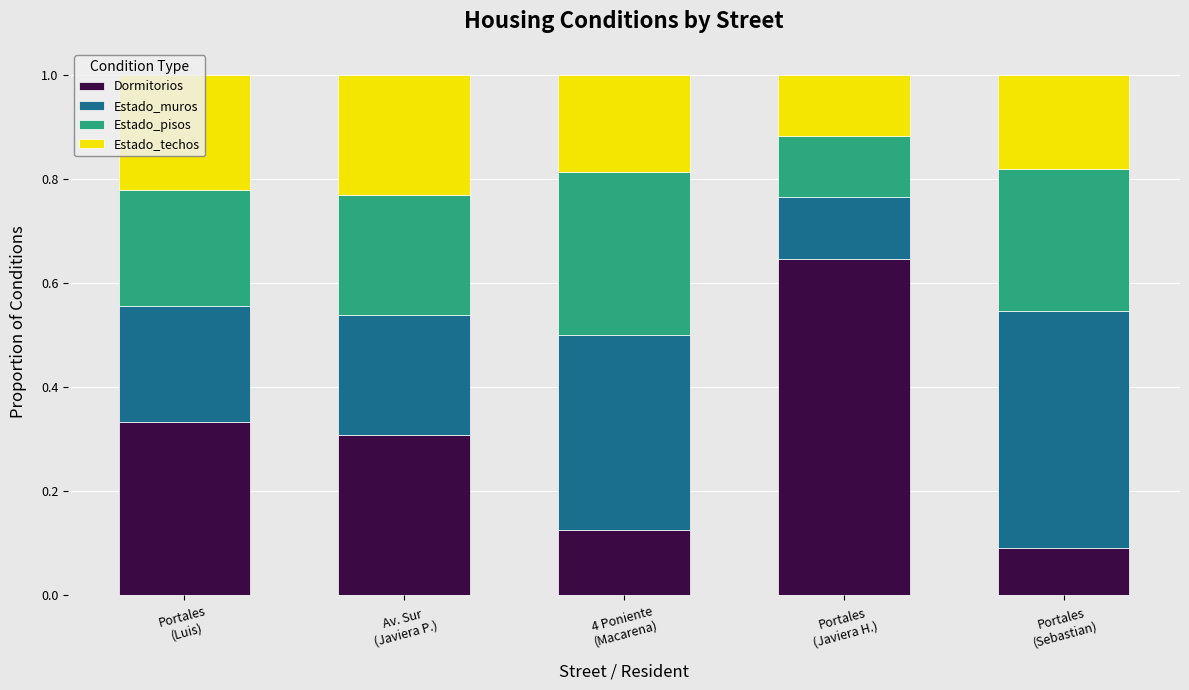

Count the number of categories in the chart.

5